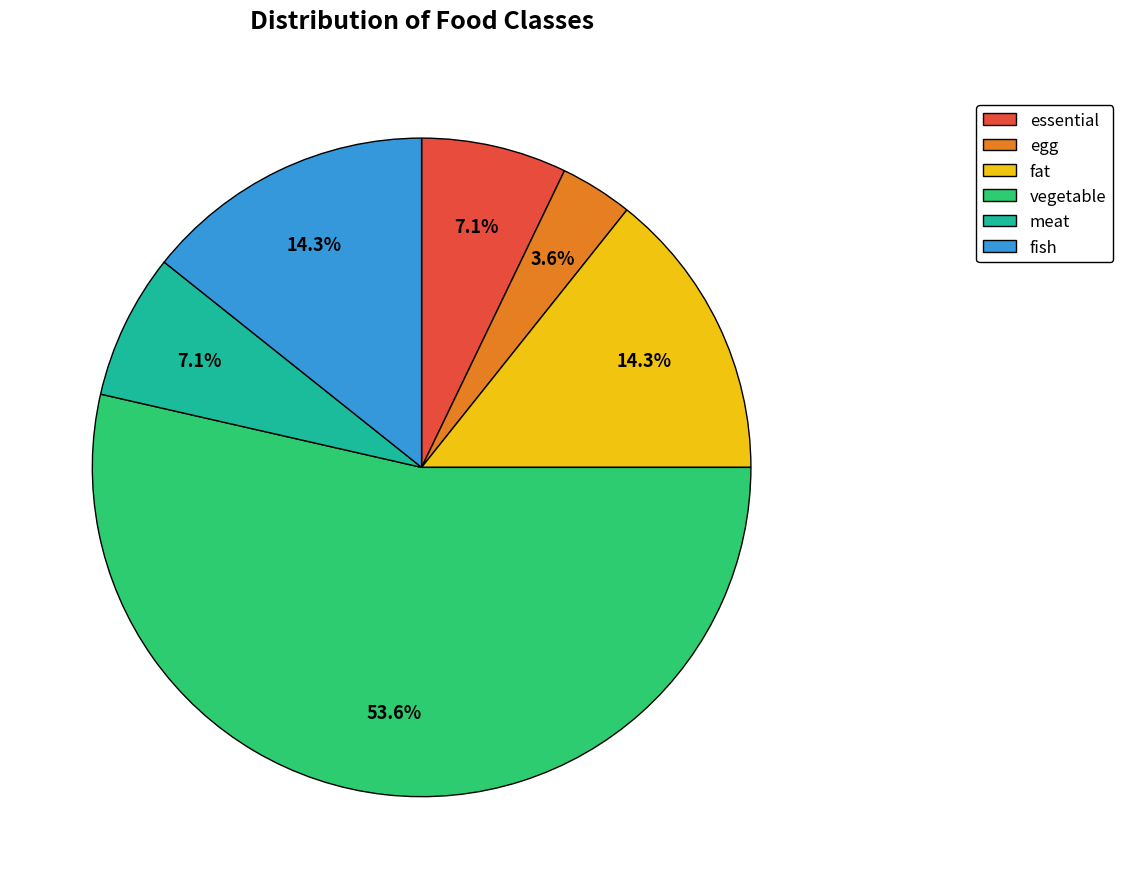

What is the total percentage of essential and fat?

21.4%